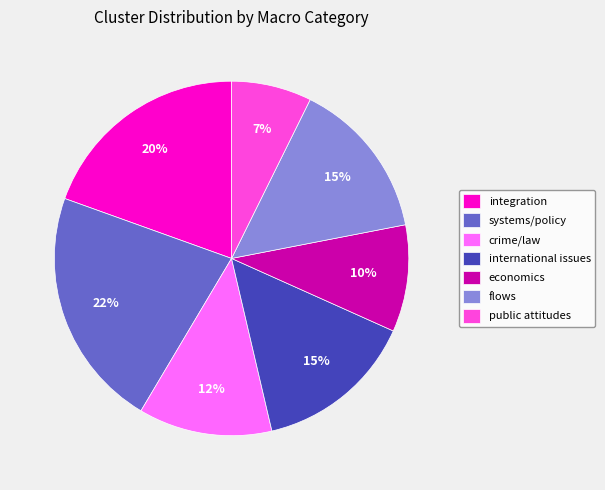

Which slice is the smallest?

public attitudes